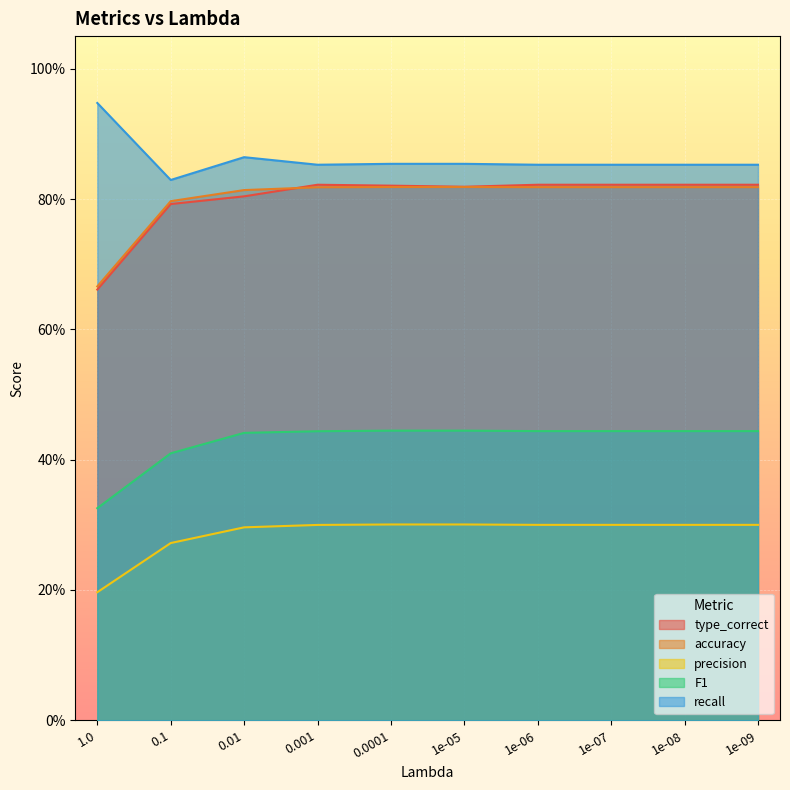

At 0.1, list the series in order from largest to smallest.

recall, accuracy, type_correct, F1, precision